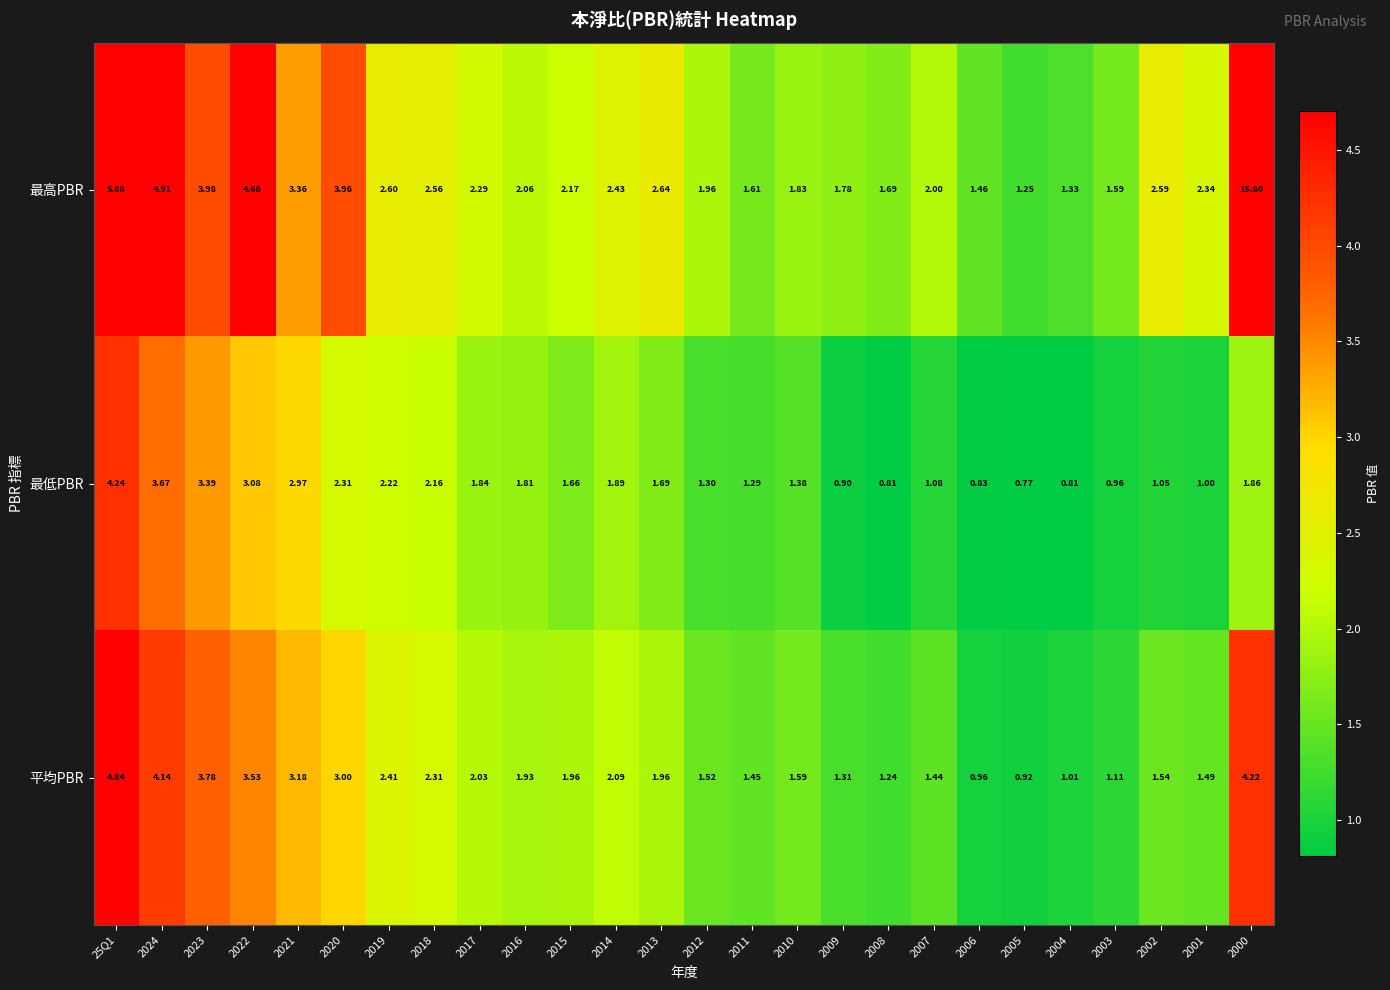

Between 2008 and 2006, which series saw the biggest shift?

平均PBR